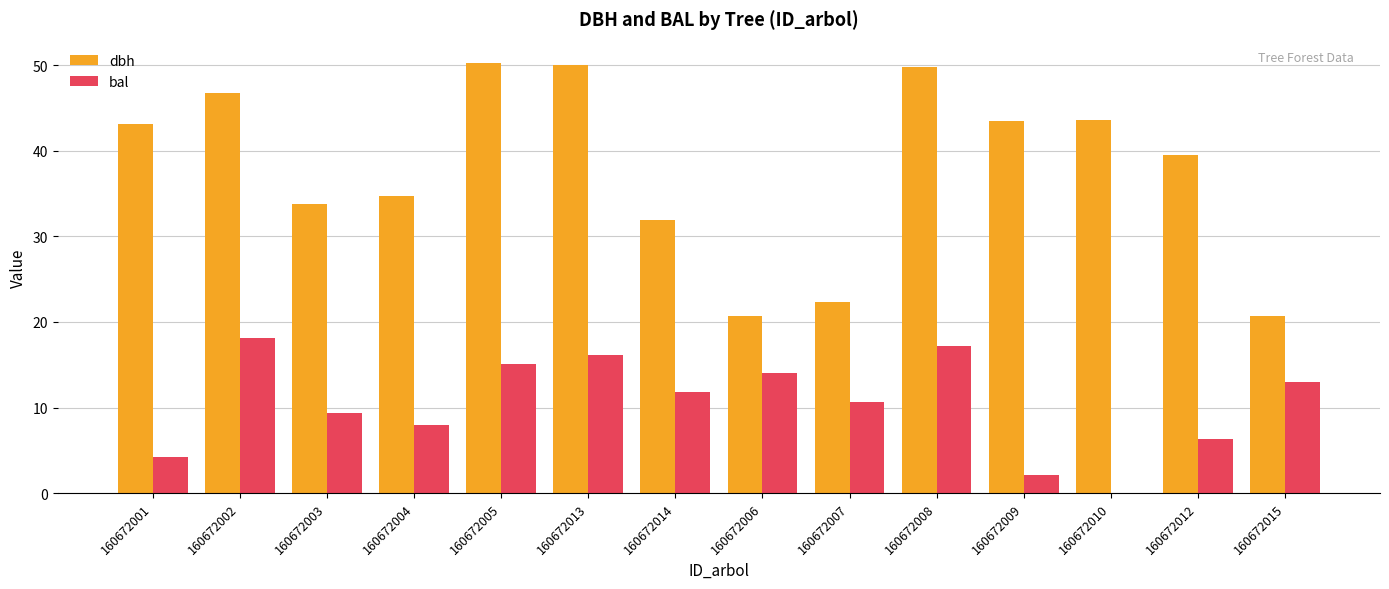

How many categories are shown in the chart?

14